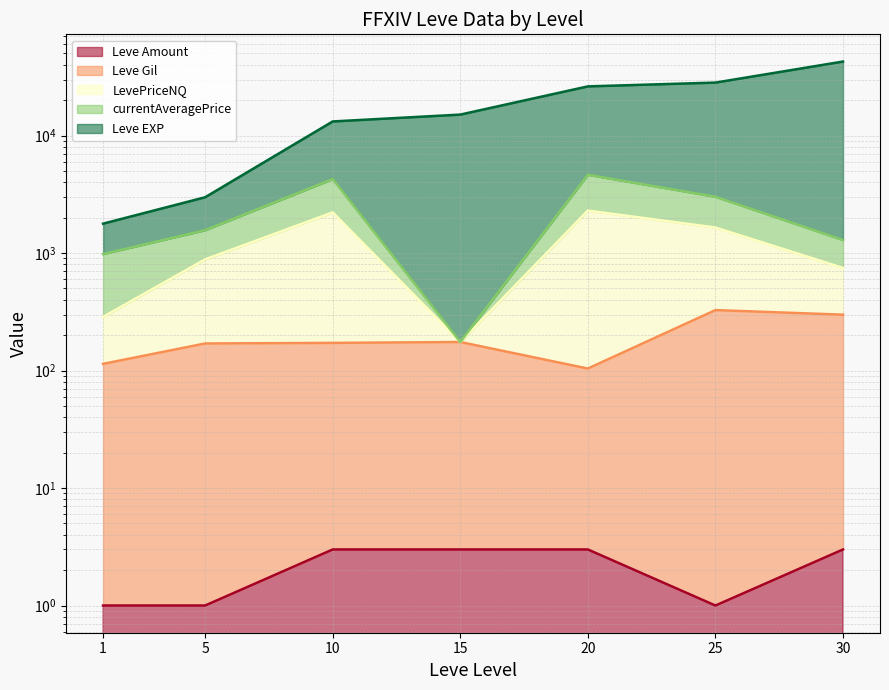

Rank the categories by Leve Gil value from lowest to highest.

20, 1, 5, 10, 15, 30, 25